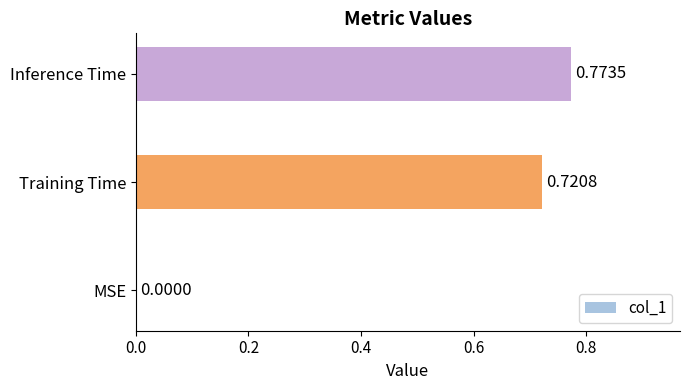

At which label is the value closest to 0?

MSE